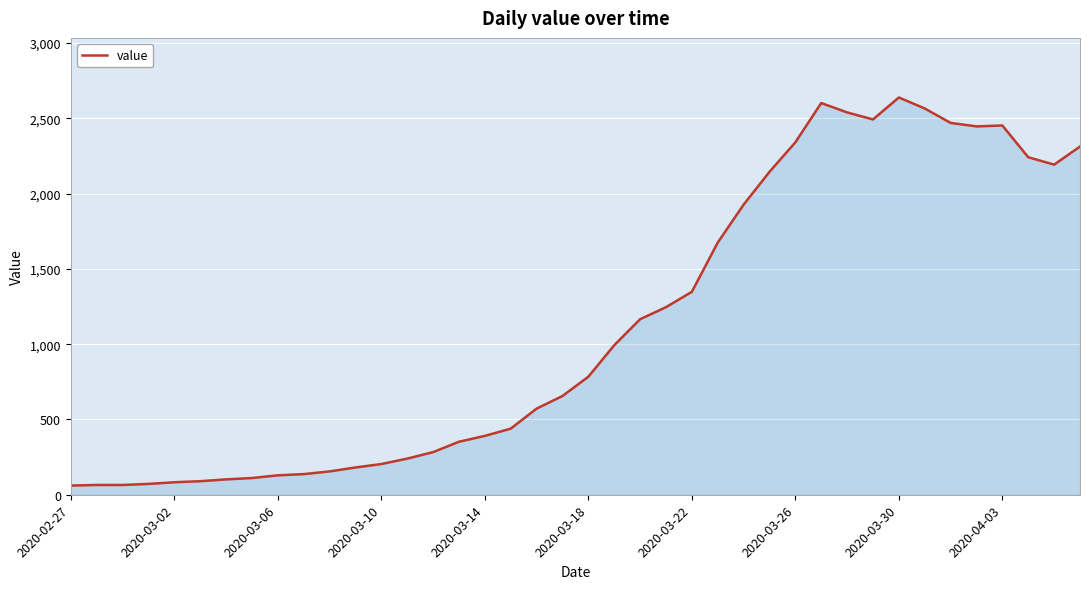

What is the sum of all values?

44971